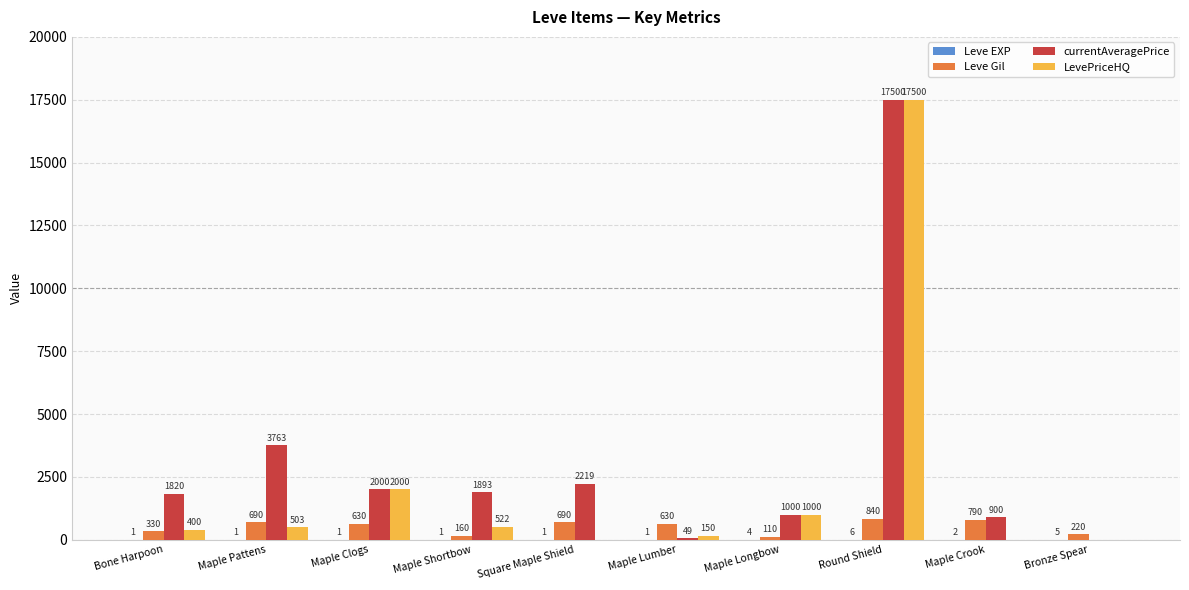

Which series has the largest total across all categories?

currentAveragePrice